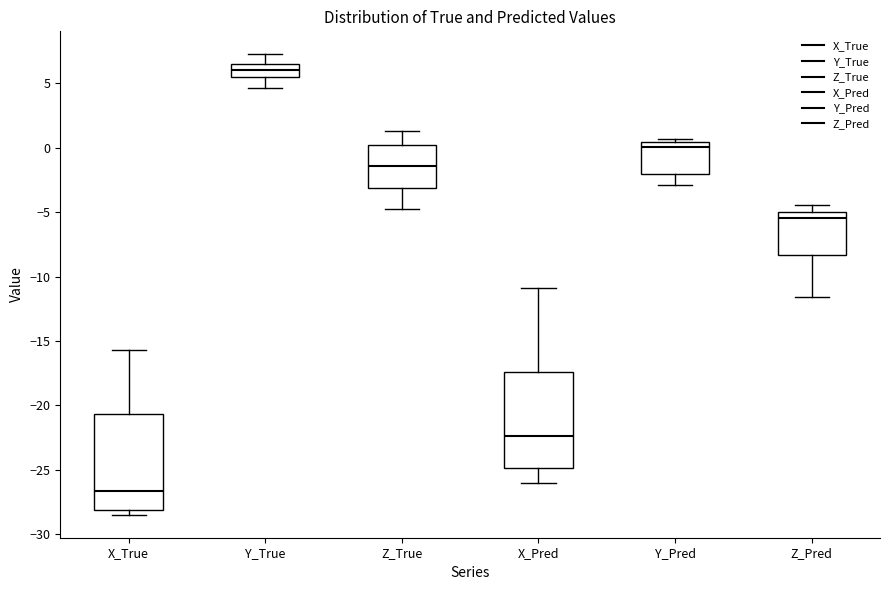

Where is the upper edge of the box for Y_Pred on the y-axis? The values are not printed on the chart, so give them approximately, as read against the axis.

0.5